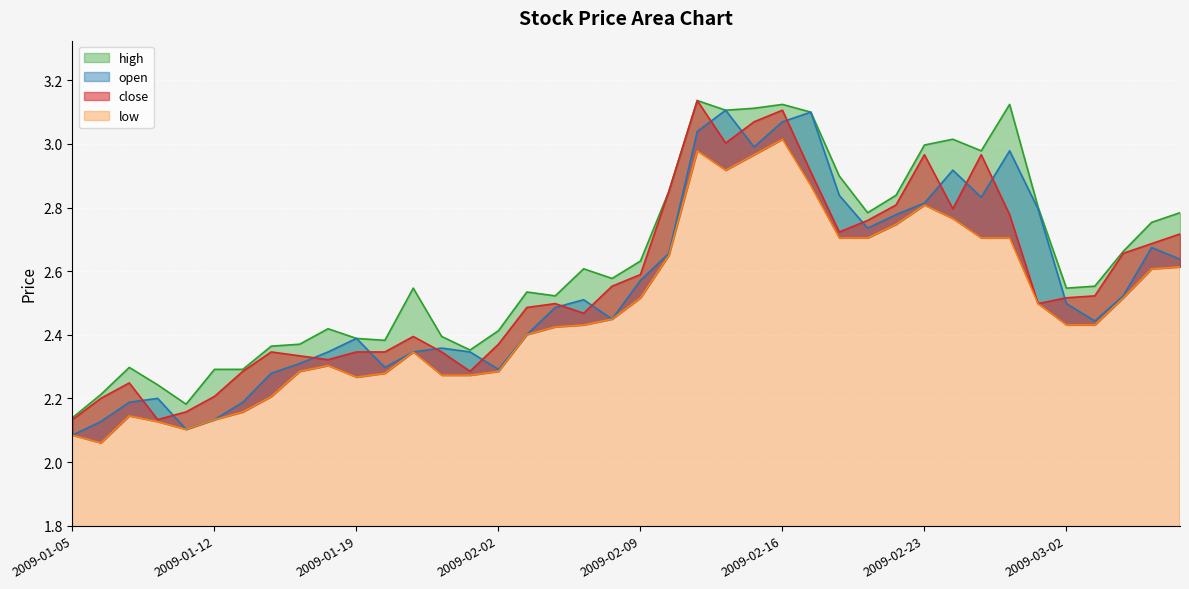

At 2009-01-19, list the series in order from smallest to largest.

low, close, open, high